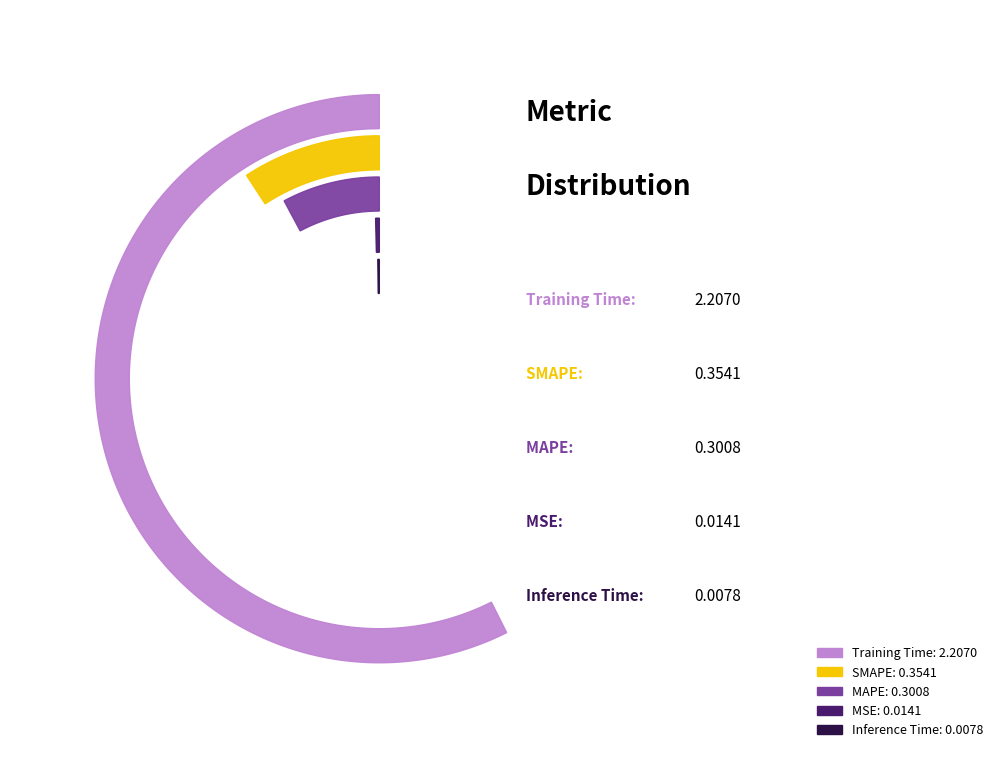

Rank the categories by value from lowest to highest.

Inference Time, MSE, MAPE, SMAPE, Training Time